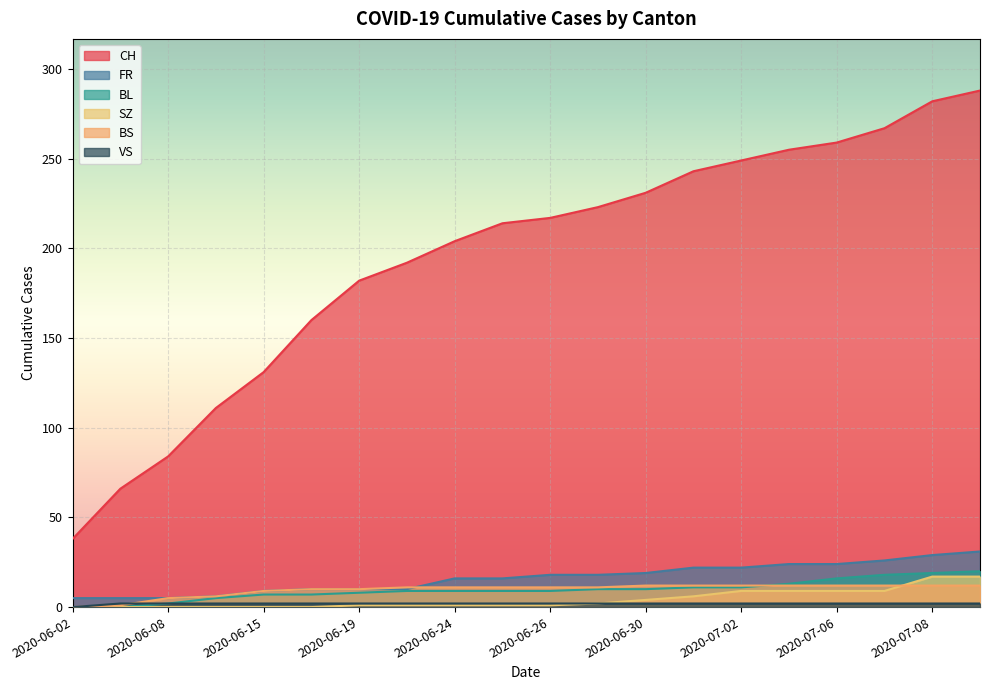

Which series has the largest range (max minus min)?

CH